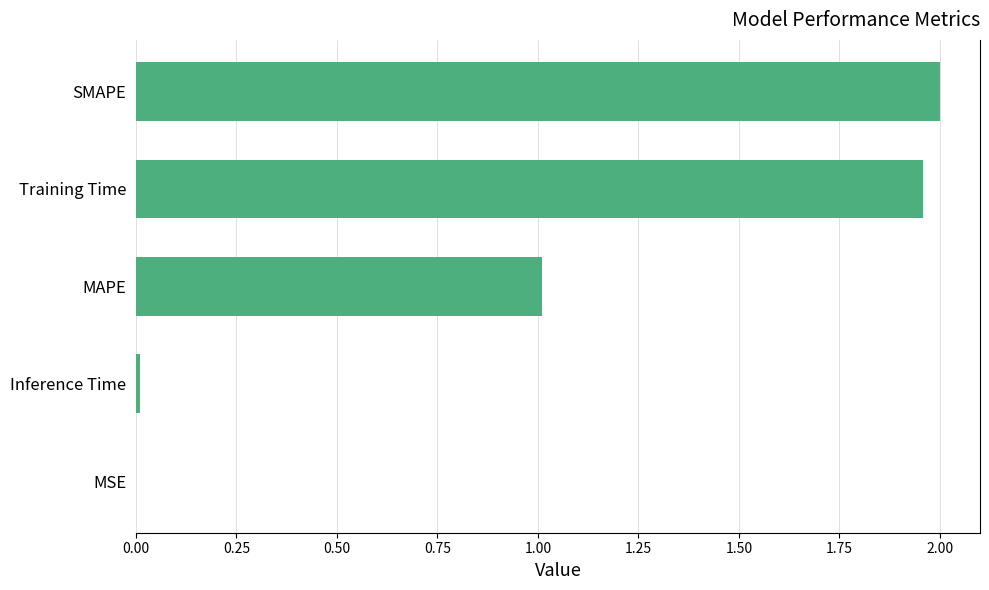

Approximately how many times larger is the value at MAPE compared to Training Time?

0.5